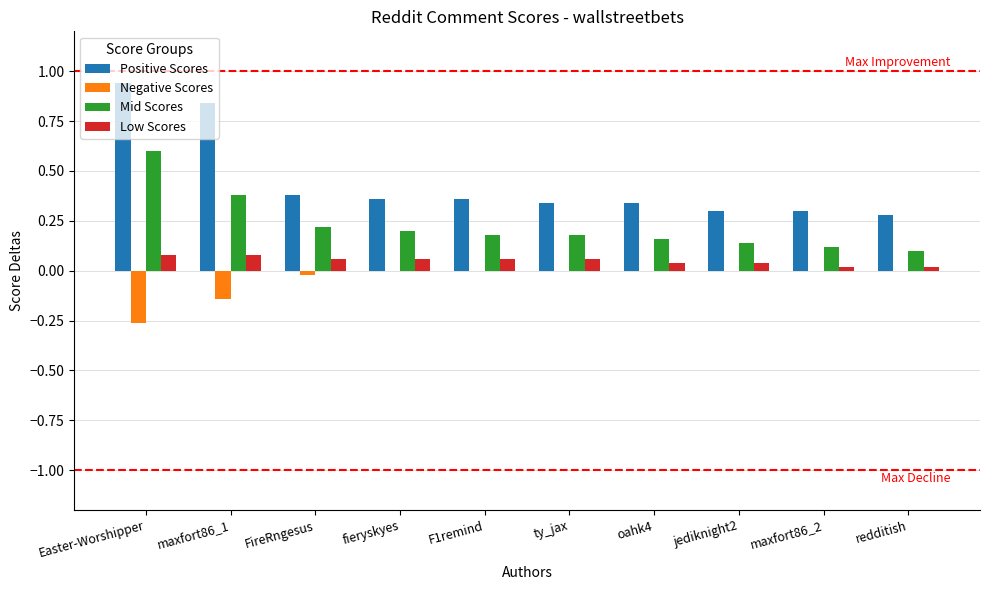

Which category has the highest value across all series?

Easter-Worshipper